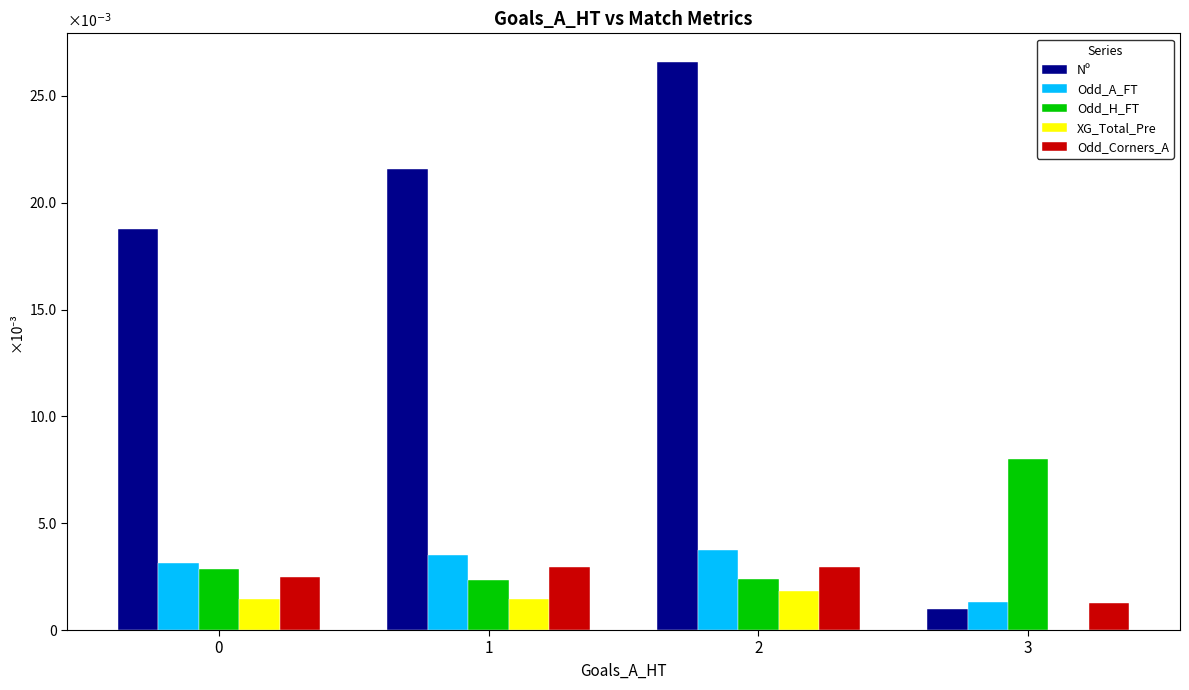

Are the bars grouped side by side (vs. stacked)?

Yes